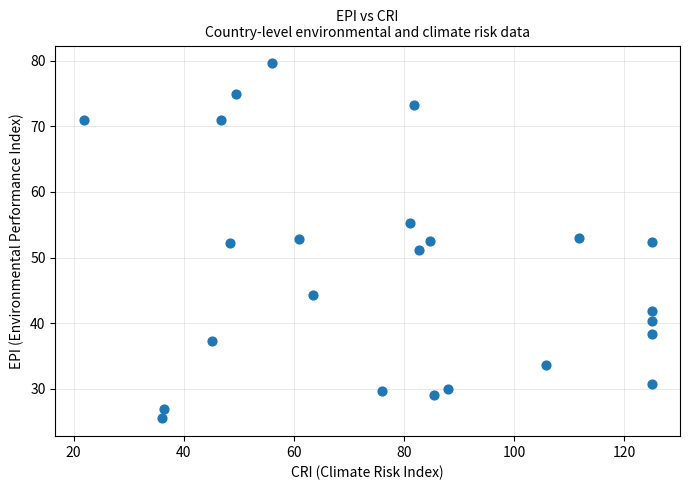

What is the range of Y values (max minus min)?

54.1